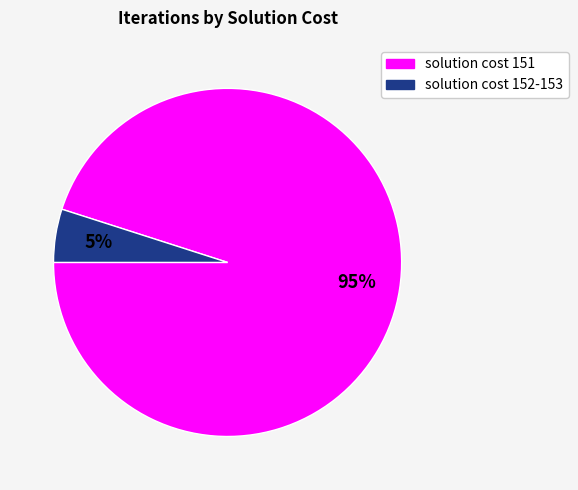

Is there any slice that represents more than half of the pie?

Yes